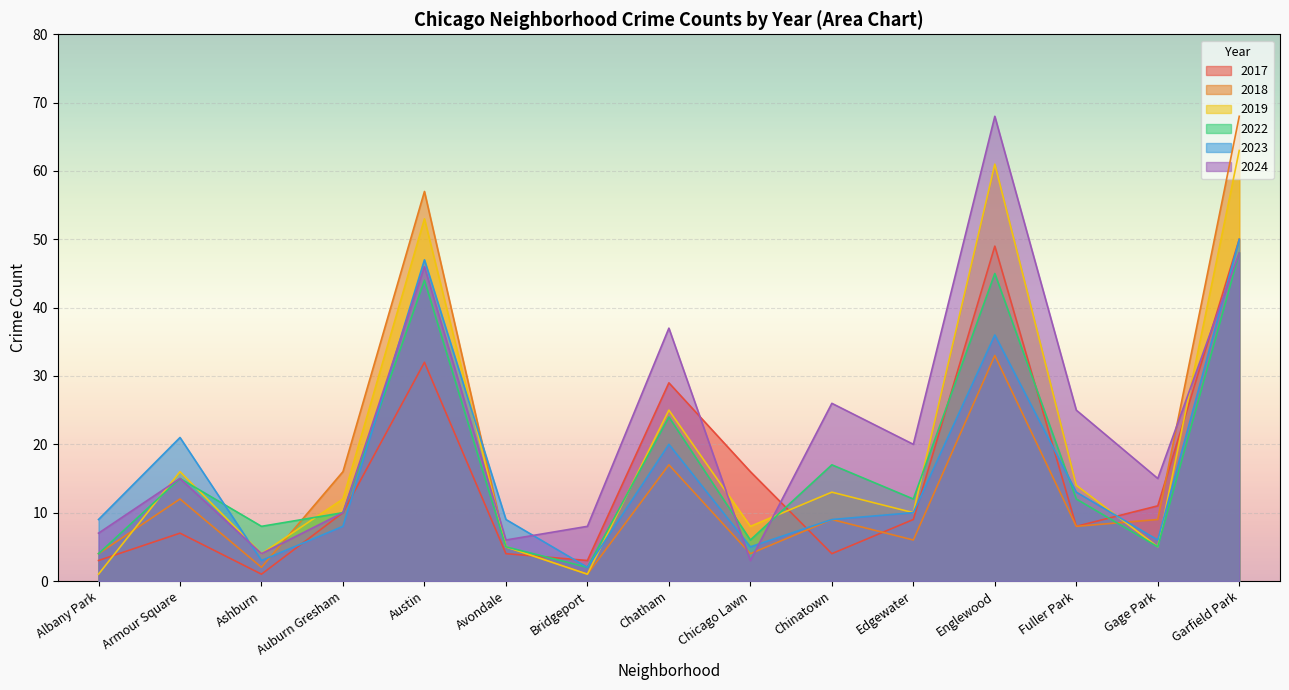

Which series has the widest spread of values?

2018